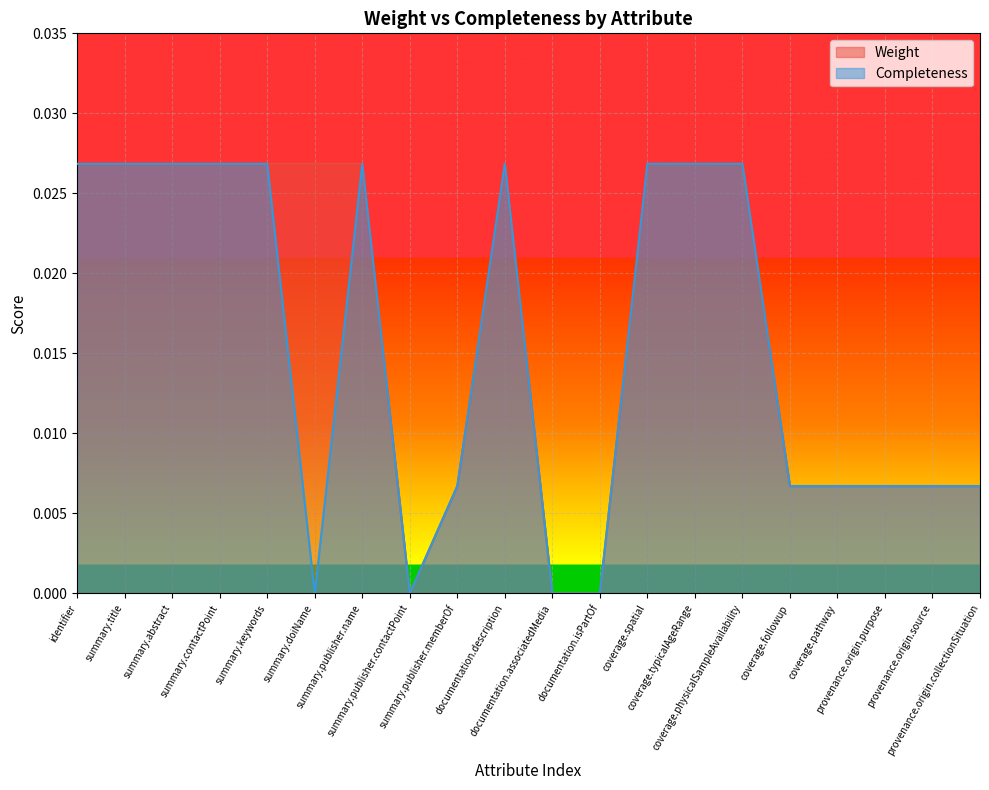

Which label corresponds to the smallest value in the chart?

summary.publisher.contactPoint